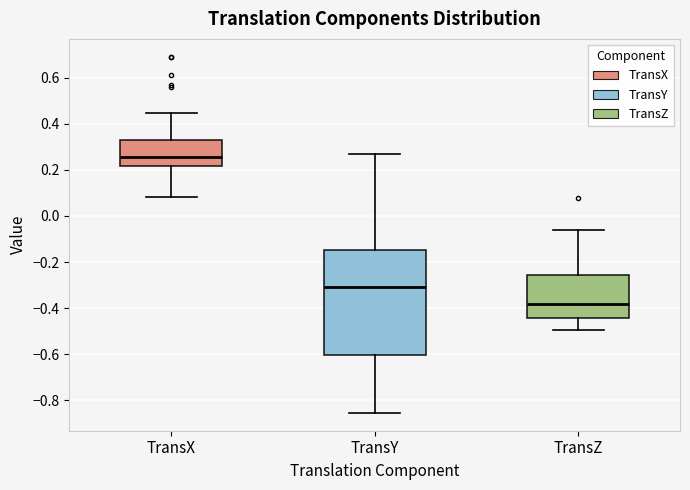

Where does the median line of the box for TransY sit on the y-axis? The values are not printed on the chart, so give them approximately, as read against the axis.

-0.30